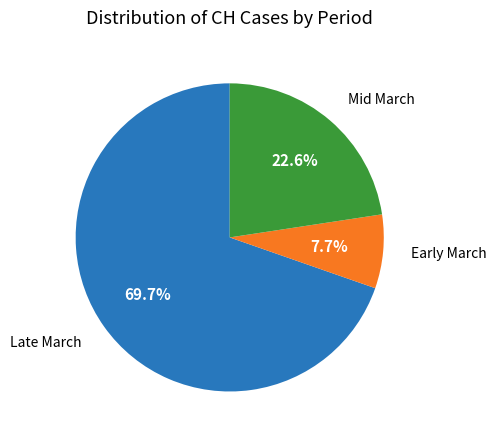

Rank the categories by value from highest to lowest.

Late March, Mid March, Early March